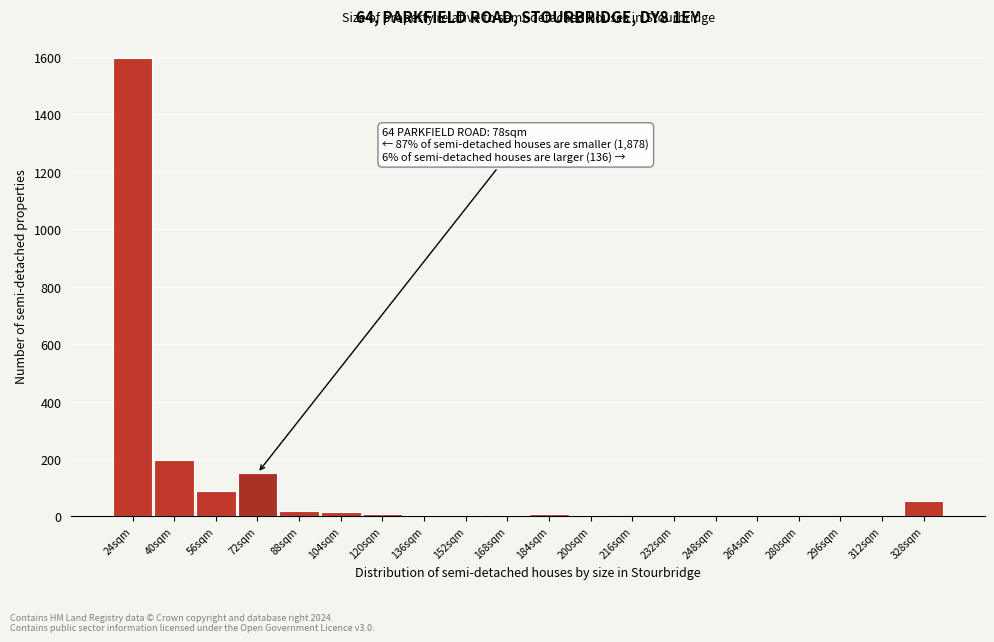

True or false: the data shows 1 at 232sqm.

True